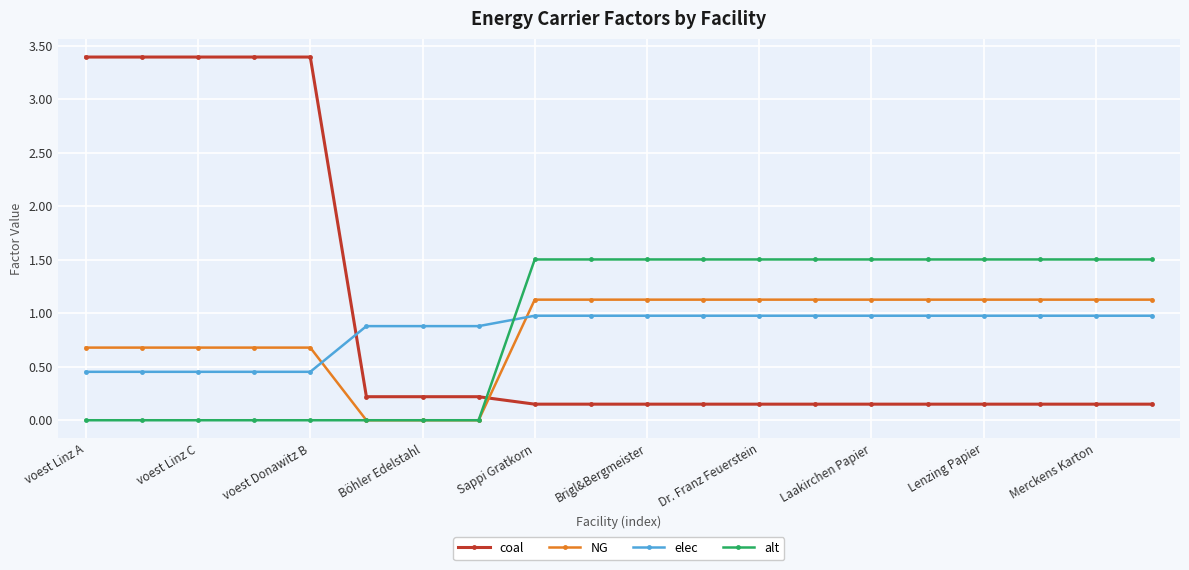

At how many categories does at least one series exceed 2?

5